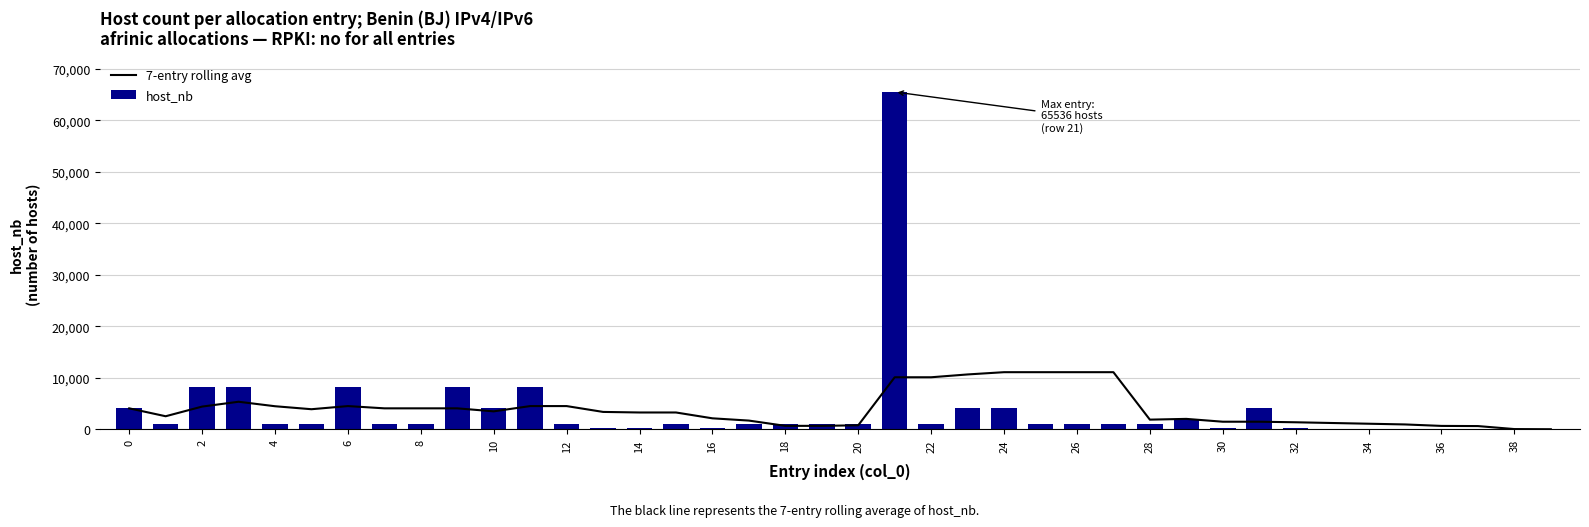

How many categories are shown in the chart?

40